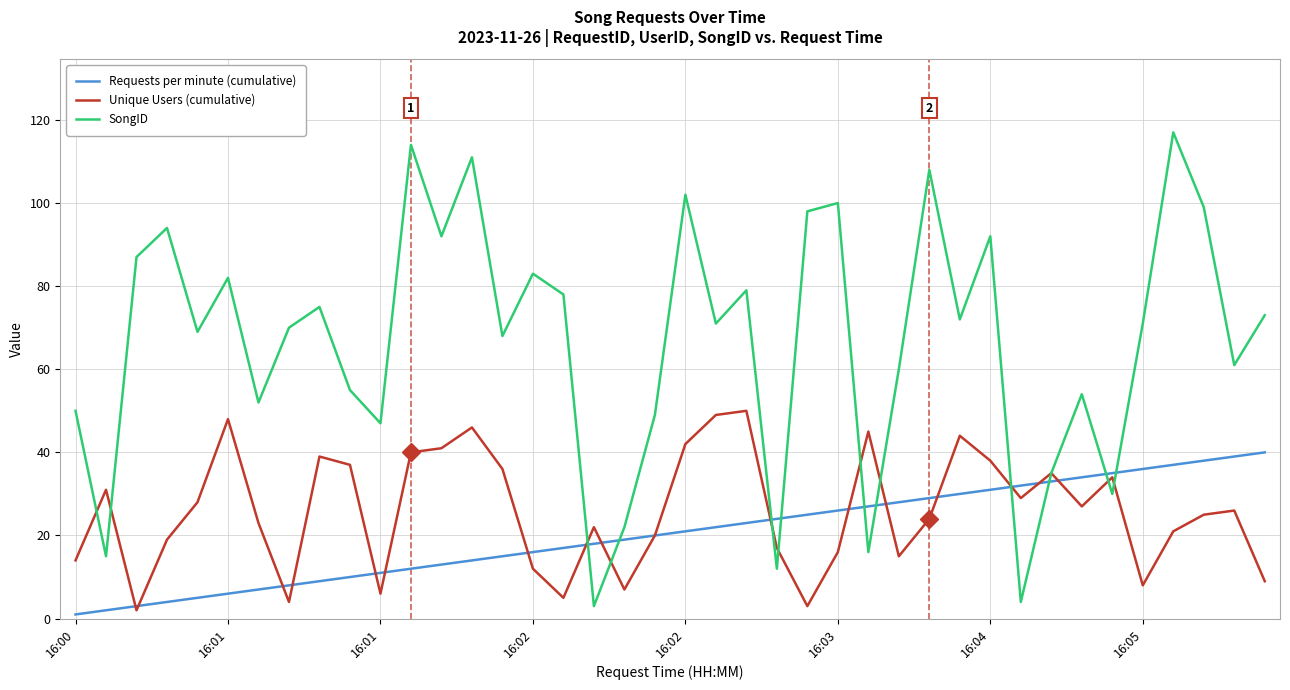

Reading right to left, transcribe all the data shown in this chart.

Requests per minute (cumulative): 40	39	38	37	36	35	34	33	32	31	30	29	28	27	26	25	24	23	22	21	20	19	18	17	16	15	14	13	12	11	10	9	8	7	6	5	4	3	2	1
Unique Users (cumulative): 9	26	25	21	8	34	27	35	29	38	44	24	15	45	16	3	17	50	49	42	20	7	22	5	12	36	46	41	40	6	37	39	4	23	48	28	19	2	31	14
SongID: 73	61	99	117	71	30	54	35	4	92	72	108	60	16	100	98	12	79	71	102	49	22	3	78	83	68	111	92	114	47	55	75	70	52	82	69	94	87	15	50